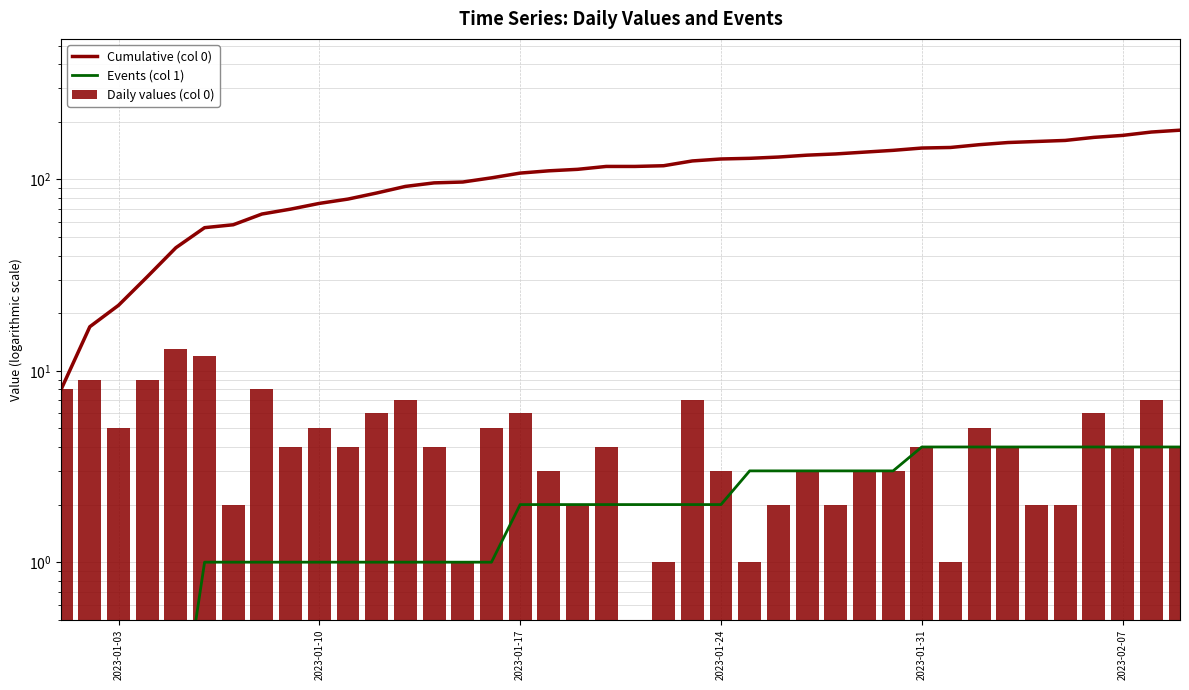

How many values in the Daily values (col 0) series are below 4?

16